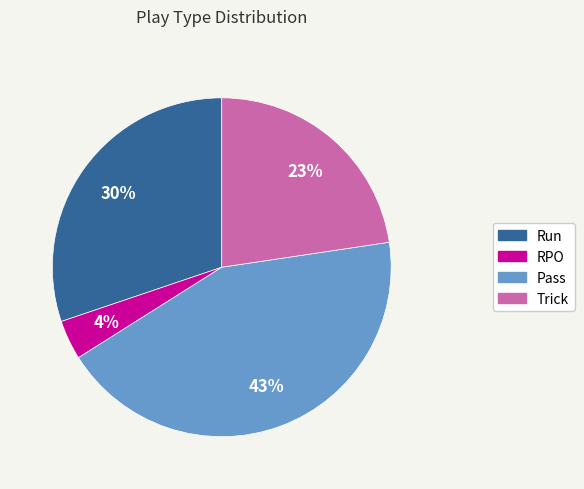

Is there a majority slice in this chart?

No